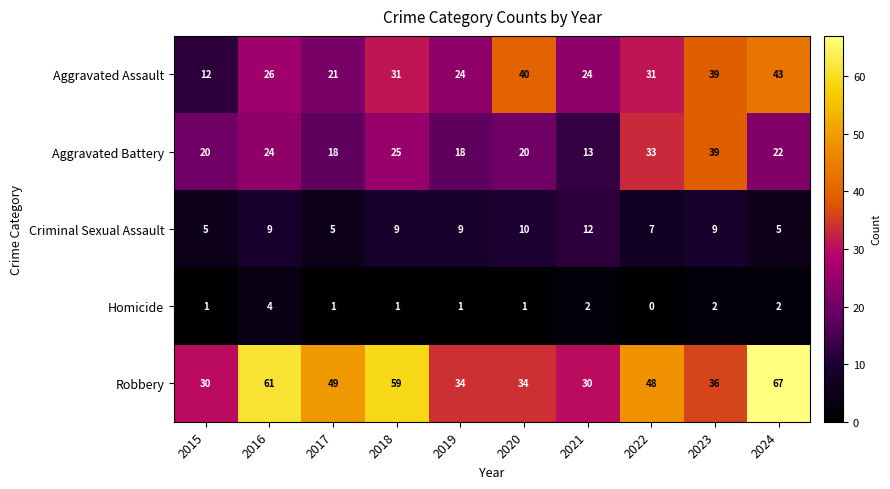

What is the sum of the Robbery values at 2018 and 2021?

89